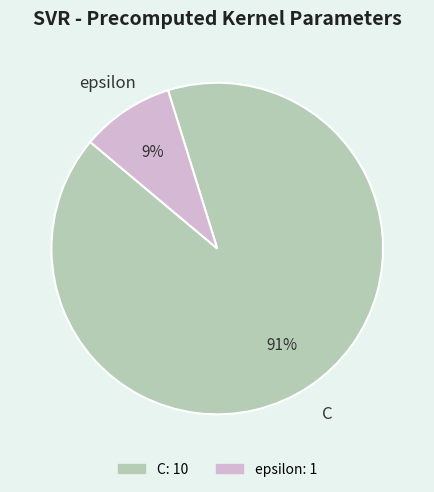

Which category has the smallest portion of the pie?

epsilon